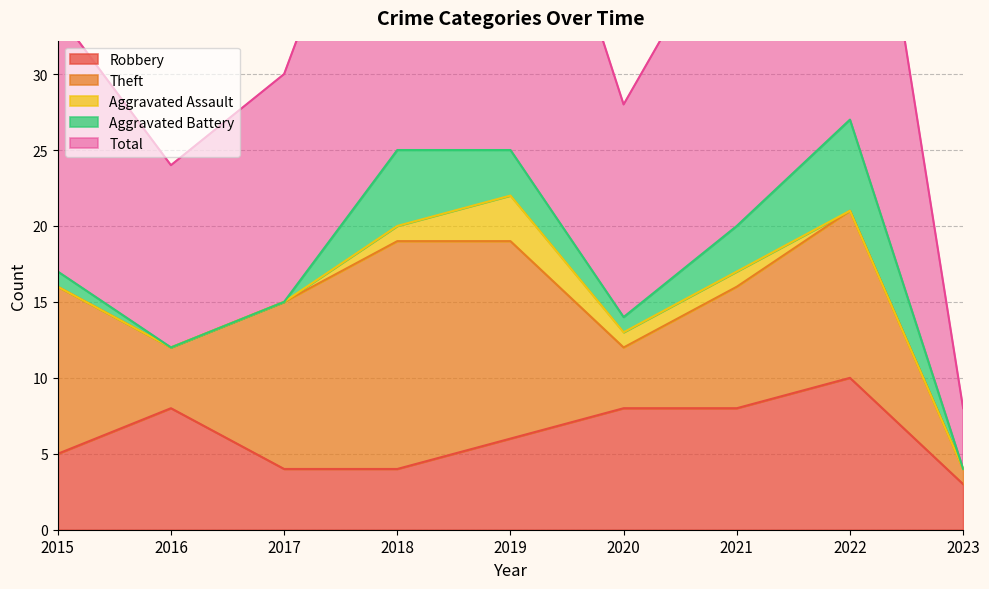

Reading right to left, extract all data points from this chart.

Robbery: 3	10	8	8	6	4	4	8	5
Theft: 1	11	8	4	13	15	11	4	11
Aggravated Assault: 0	0	1	1	3	1	0	0	0
Aggravated Battery: 0	6	3	1	3	5	0	0	1
Total: 4	28	21	14	26	25	15	12	17